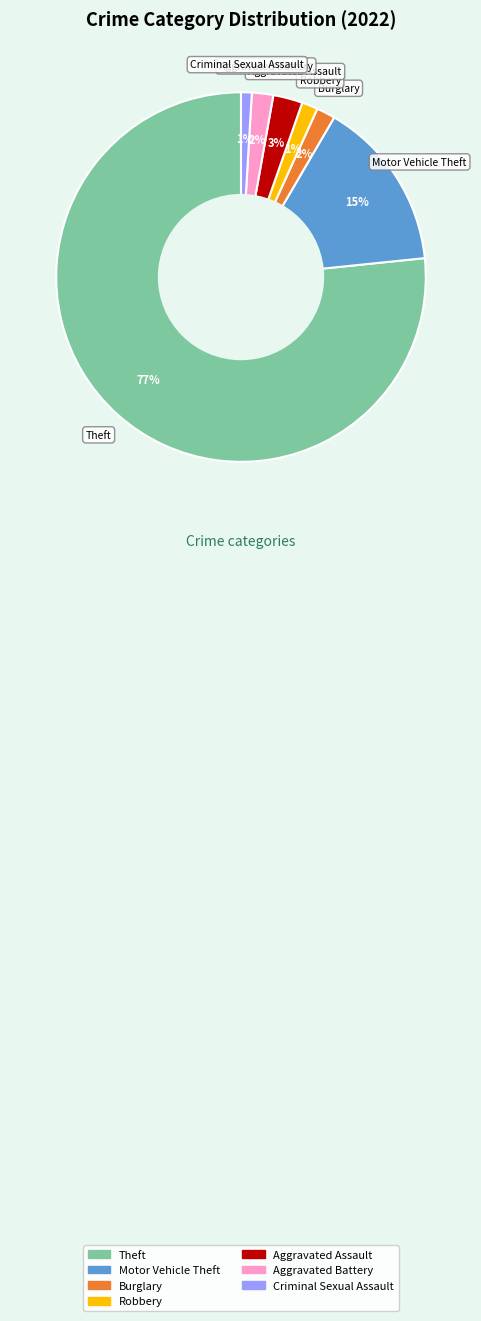

To the nearest percent, what is the average slice percentage?

14%